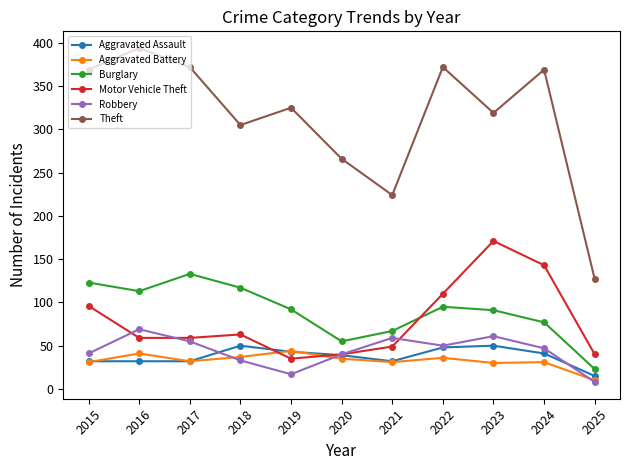

What are all the series names shown in the legend?

Aggravated Assault, Aggravated Battery, Burglary, Motor Vehicle Theft, Robbery, Theft